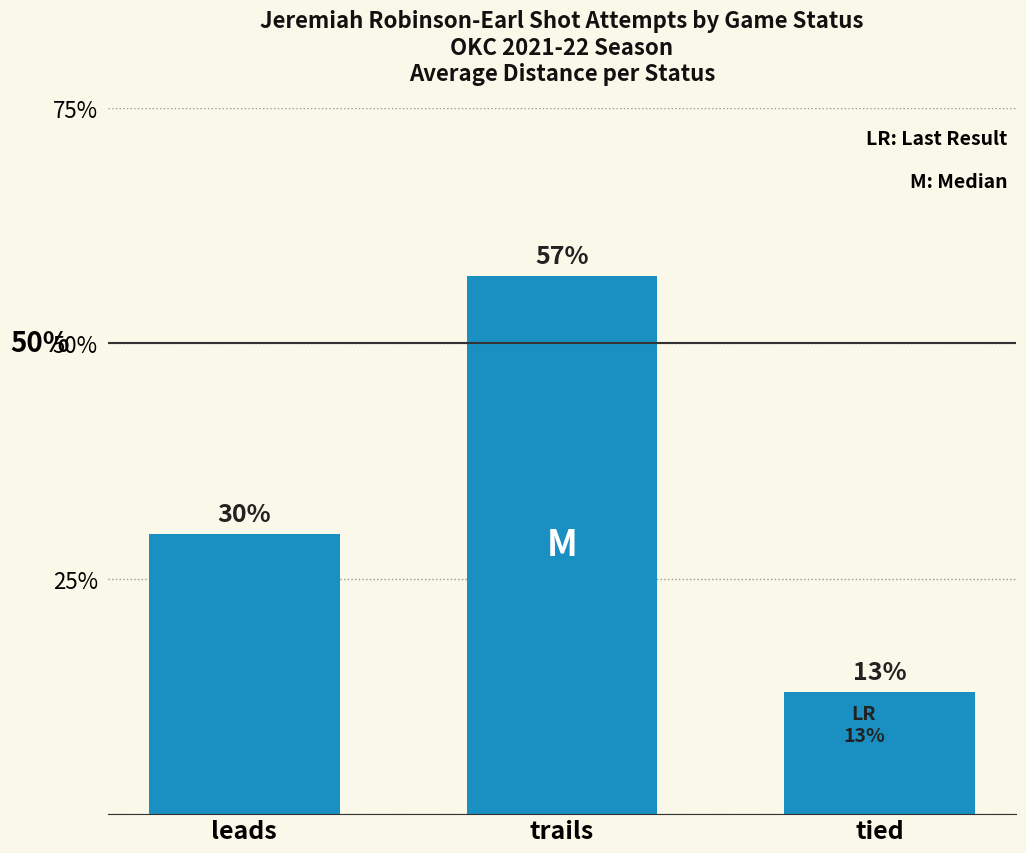

Between trails and leads, which is larger?

trails